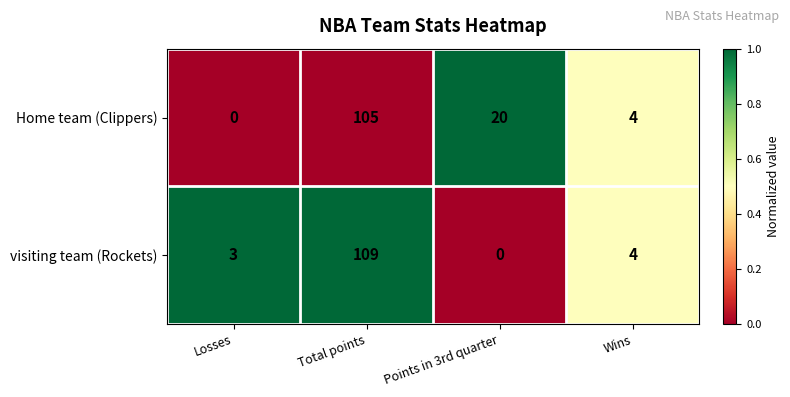

Reading right to left, list all the values displayed in this chart.

Home team (Clippers): Wins=4	Points in 3rd quarter=20	Total points=105	Losses=0
visiting team (Rockets): Wins=4	Points in 3rd quarter=0	Total points=109	Losses=3